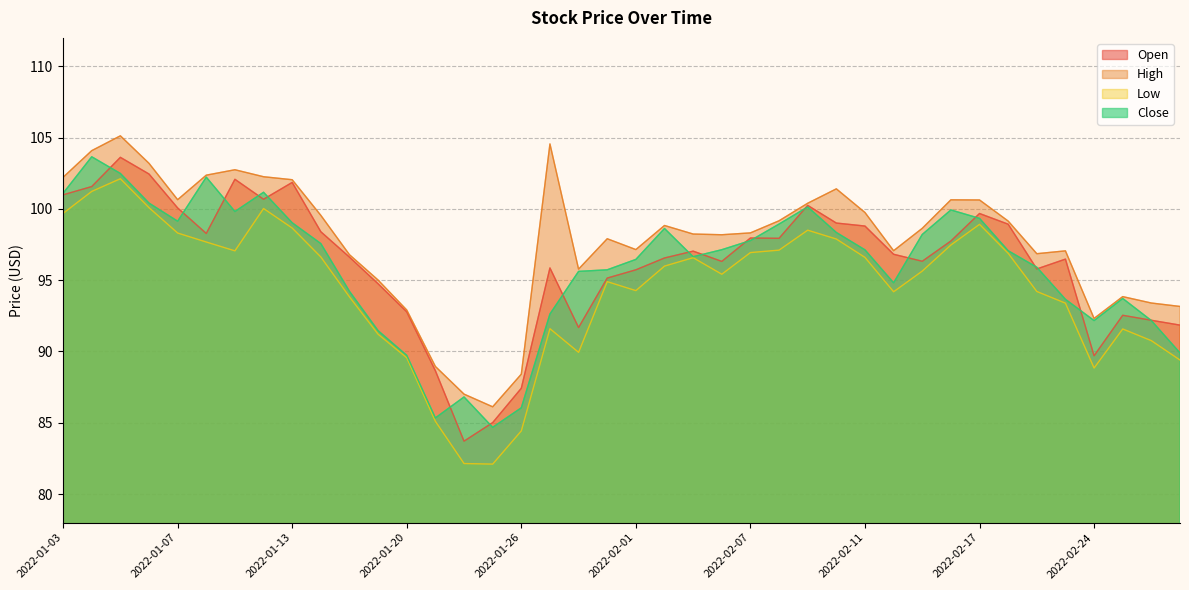

What is the label of the 22nd point from the left?

2022-02-02